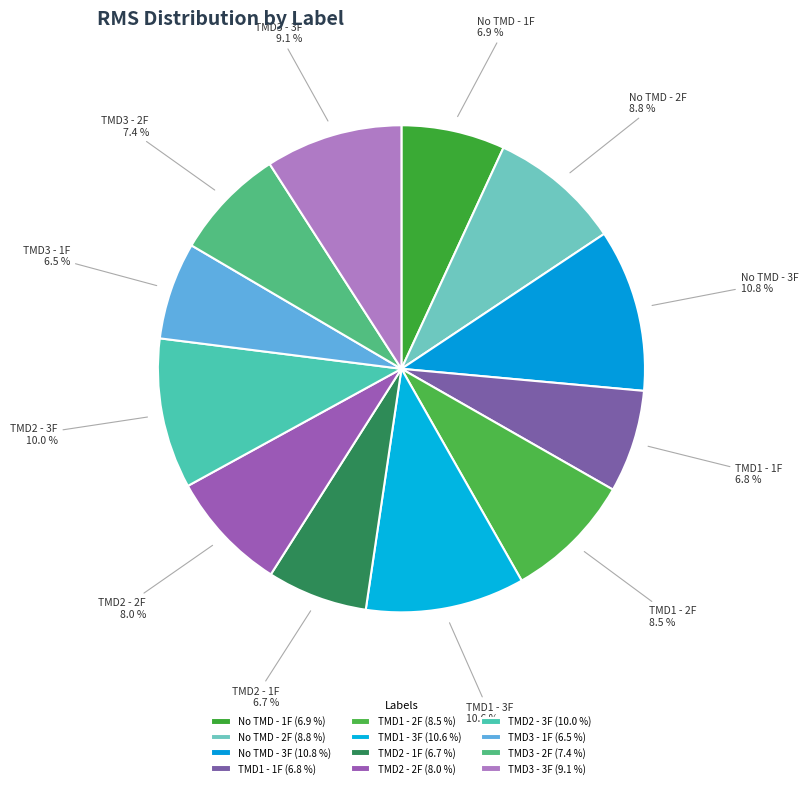

Is it true that TMD3 - 3F is 9% of the pie?

True